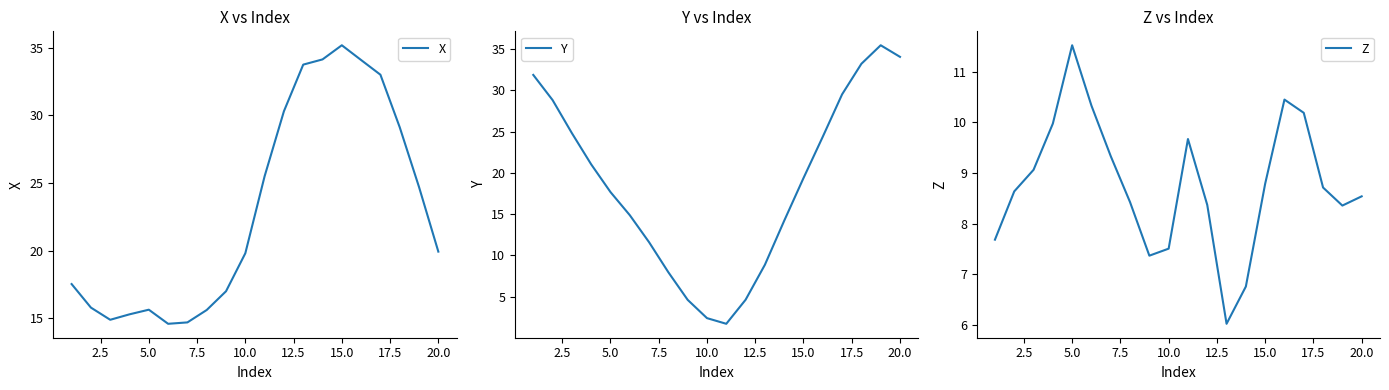

Is this an area chart (filled region under the line)?

No